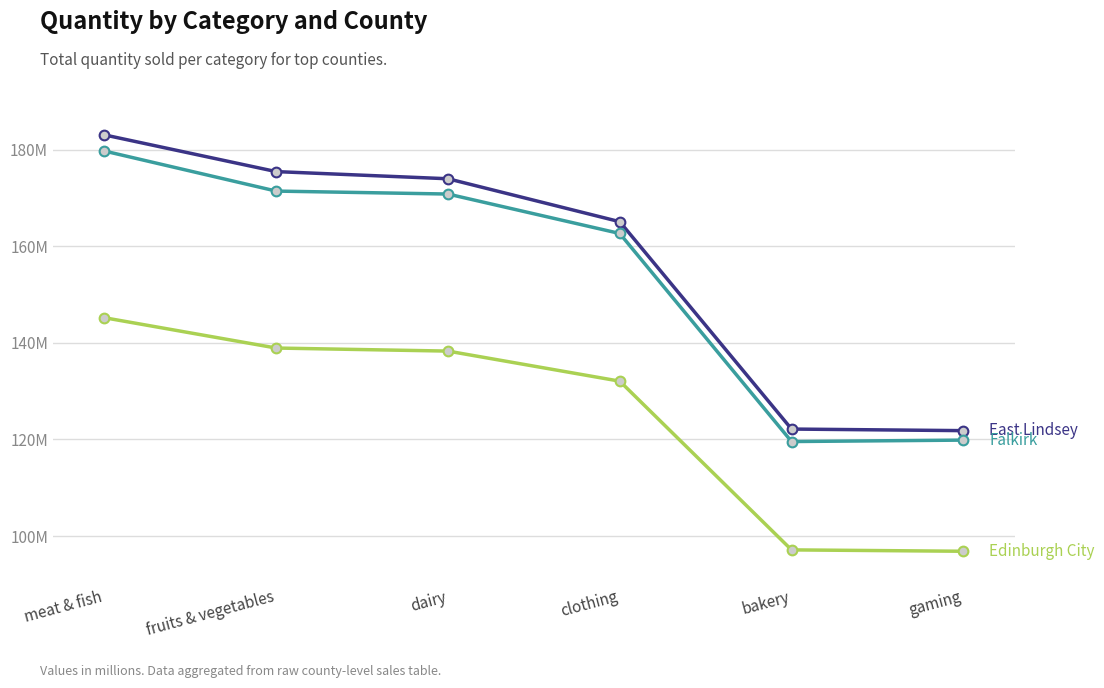

What is the label of the 2nd point from the left?

fruits & vegetables